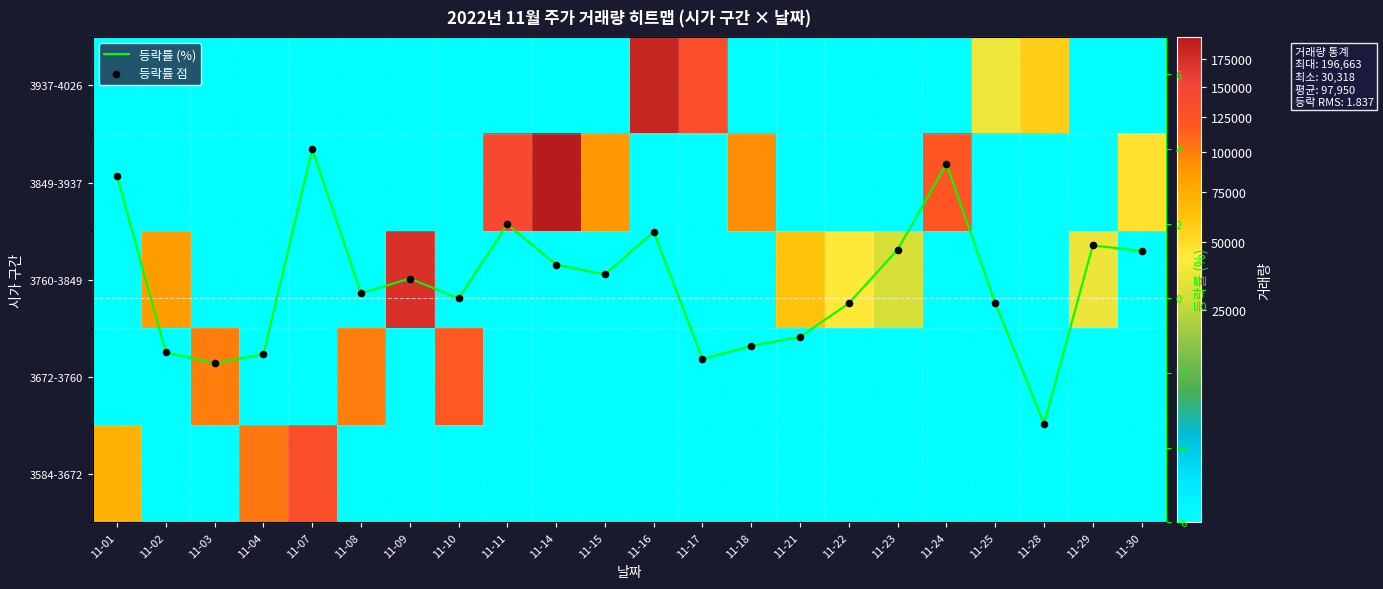

At which category is the sum across all series the highest?

11-14